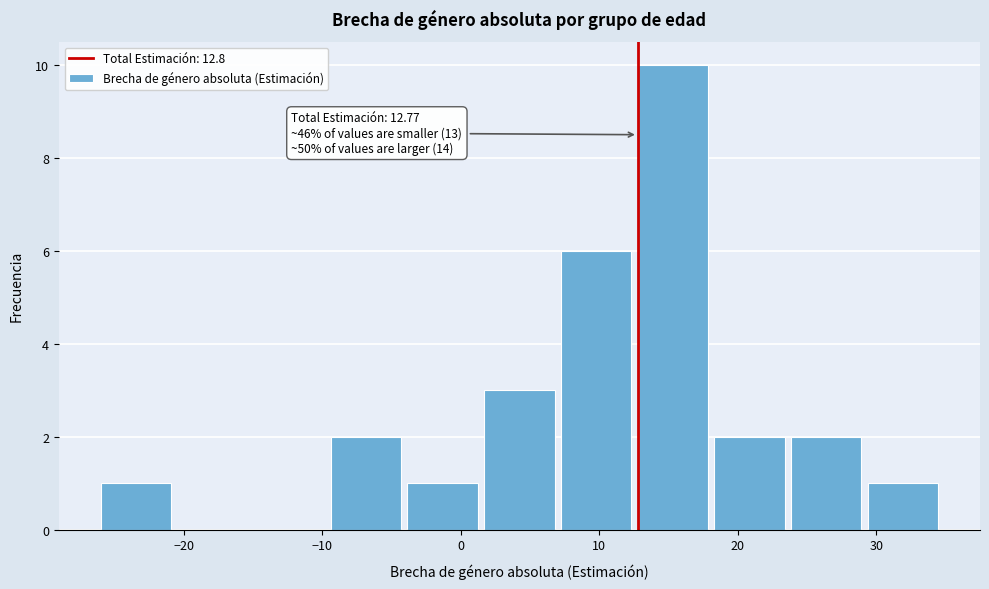

Over which range of the x-axis is the bar tallest?

13 to 18